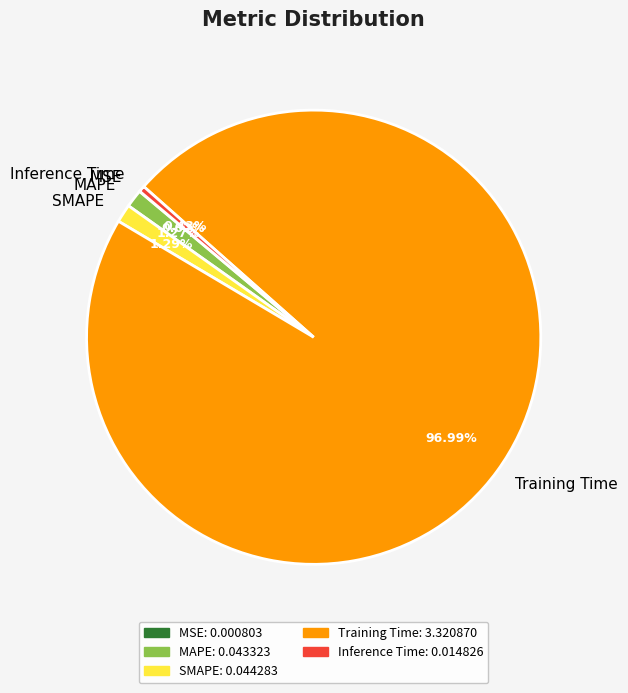

Is there any slice that represents more than half of the pie?

Yes